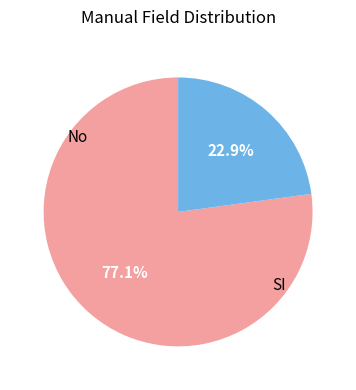

Is there a majority slice in this chart?

Yes